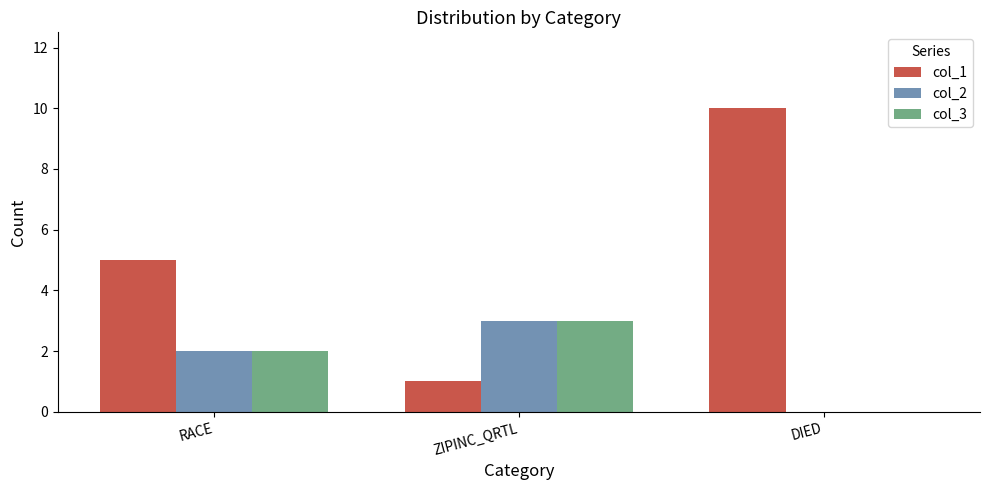

The col_1 series shows 5 at RACE. True or false?

True